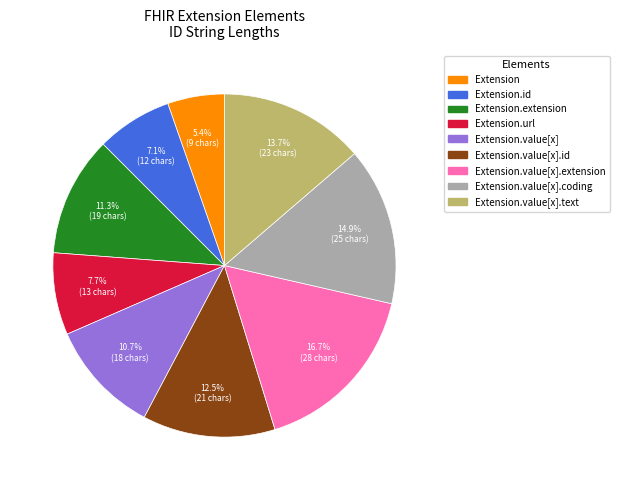

Is there any slice that represents more than half of the pie?

No